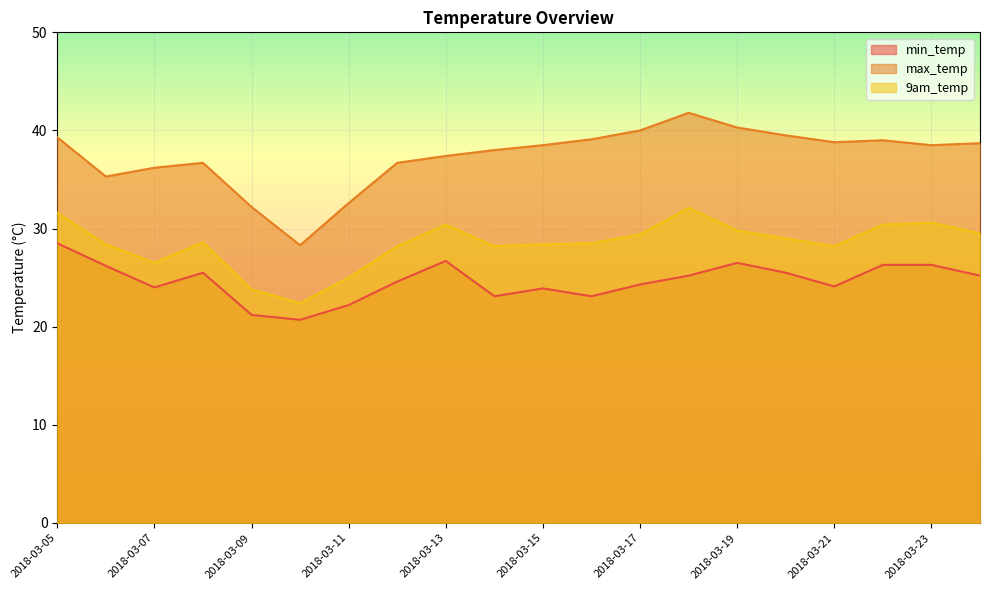

At which category does 9am_temp reach its first local peak?

2018-03-08